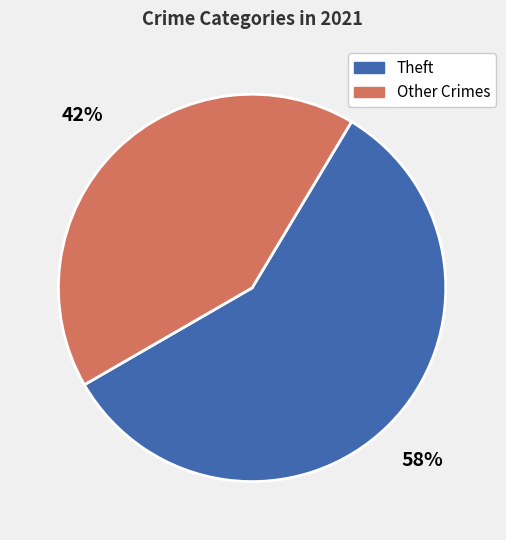

To the nearest percent, what is the difference between the largest and smallest slice percentages?

16%